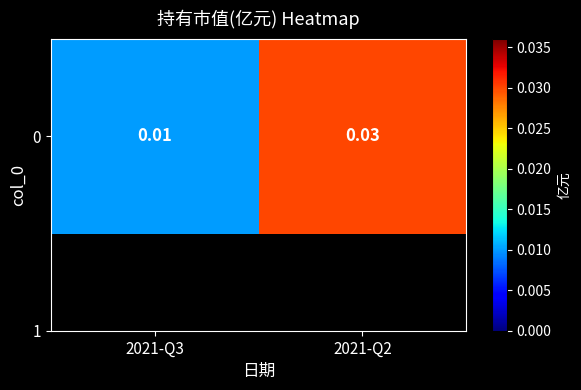

Count the number of categories in the chart.

2